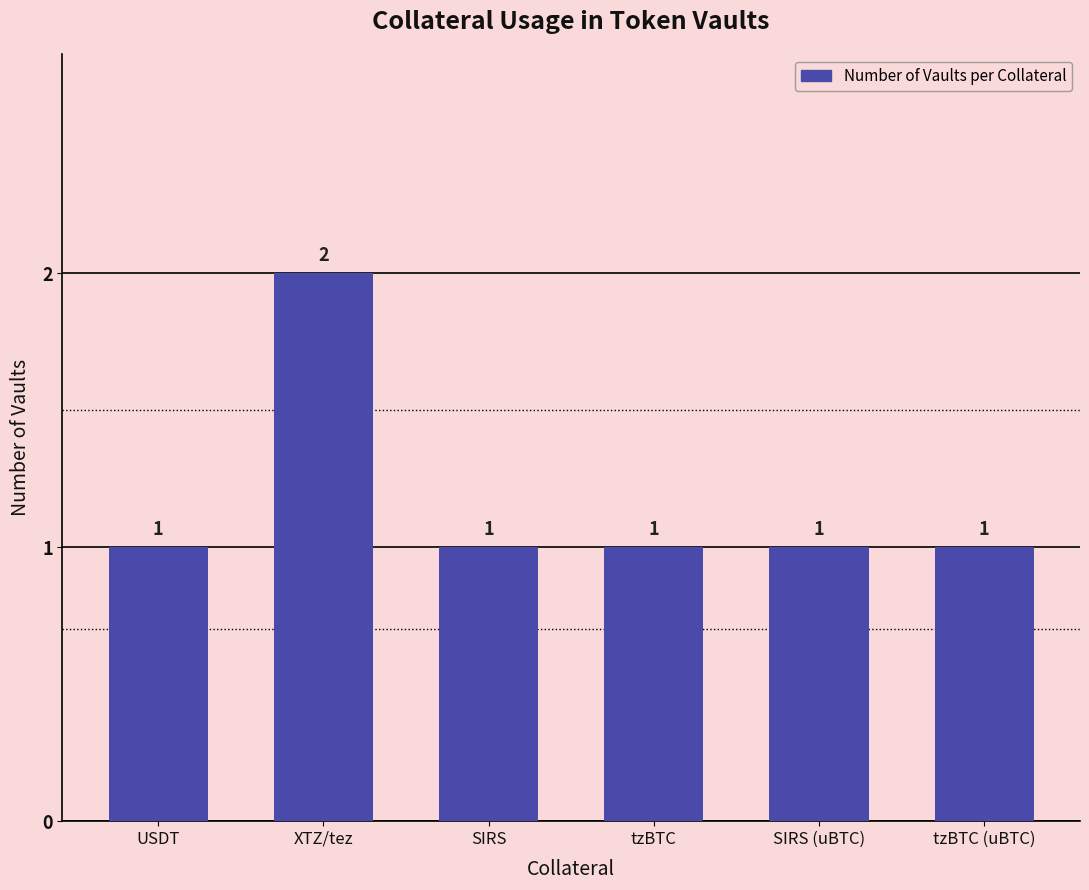

Reading left to right, what are all the values shown in this chart?

1	2	1	1	1	1